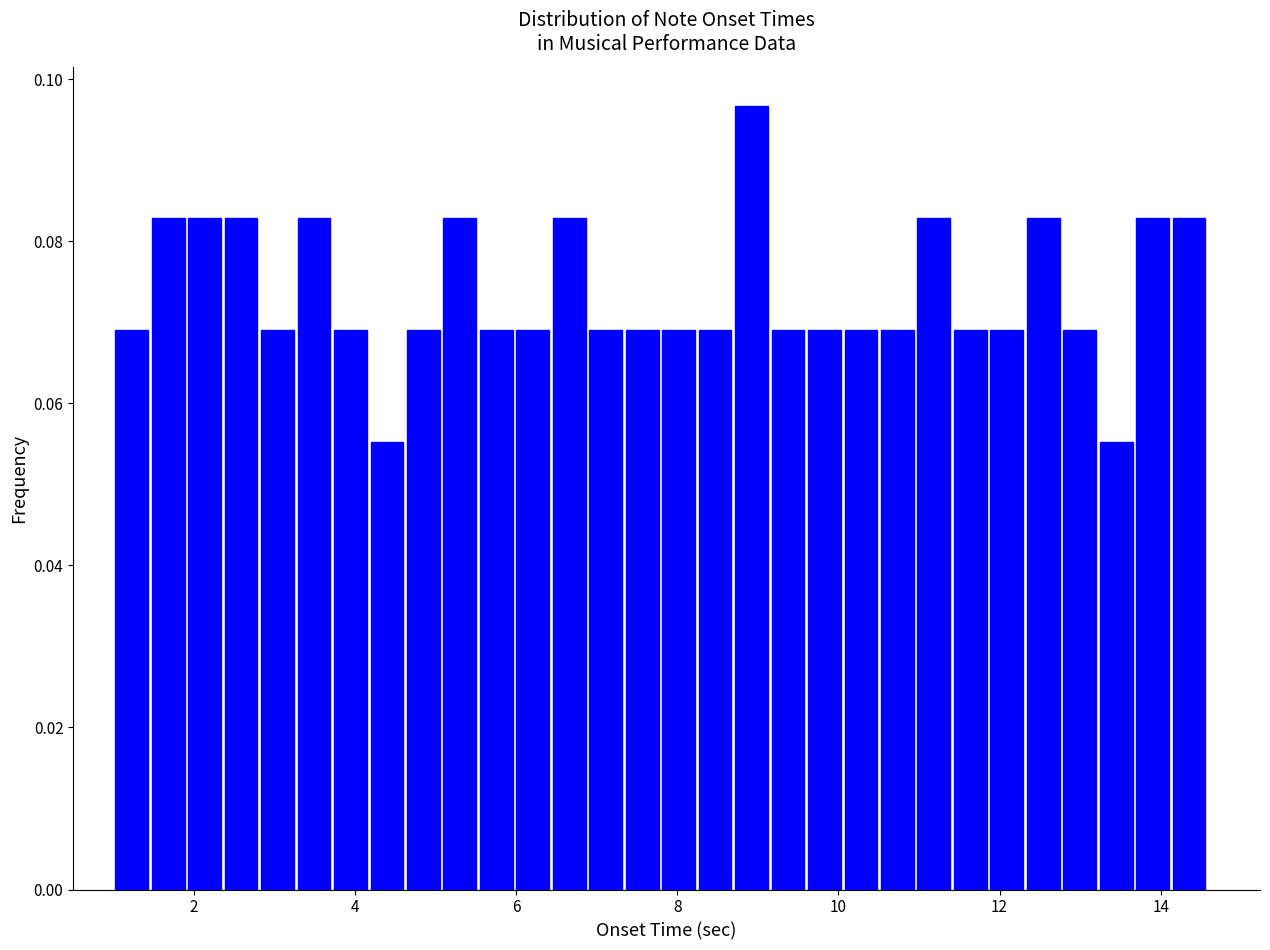

Read against the x-axis, roughly where is the centre of the tallest bar?

9.0